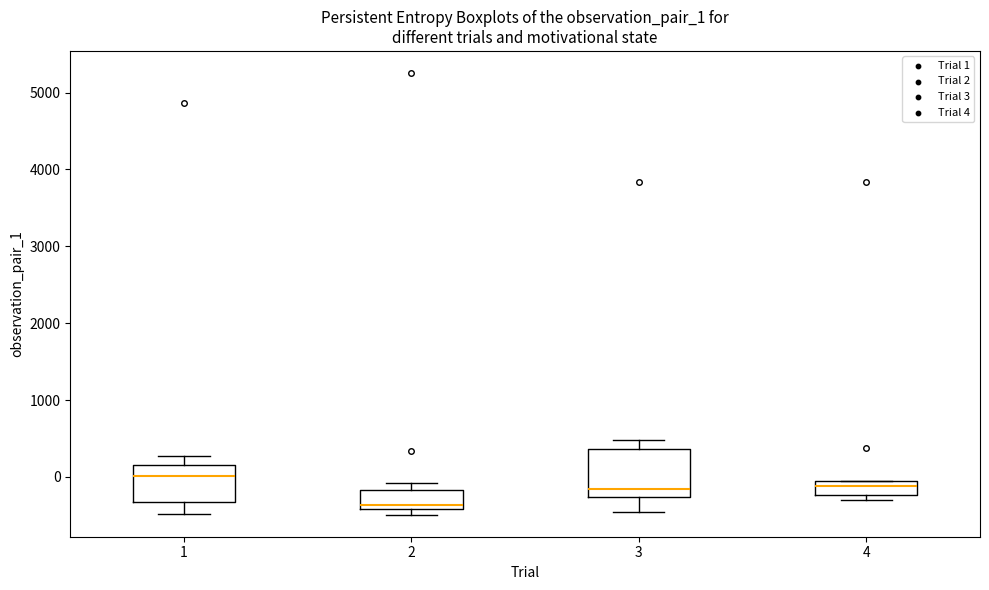

Where is the lower edge of the box at x = 4 on the y-axis? The values are not printed on the chart, so give them approximately, as read against the axis.

-200